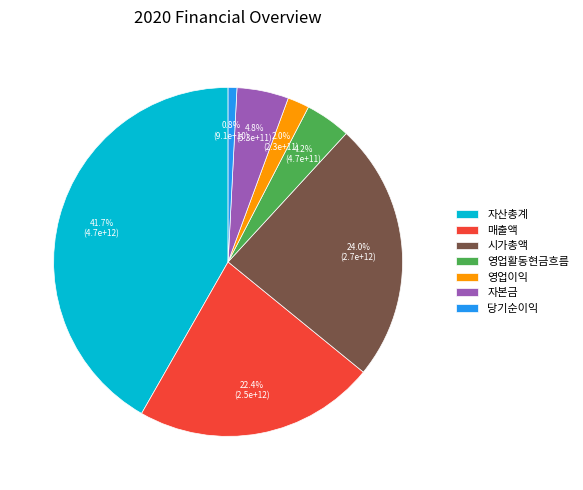

Is it true that 자본금 is 5% of the pie?

True